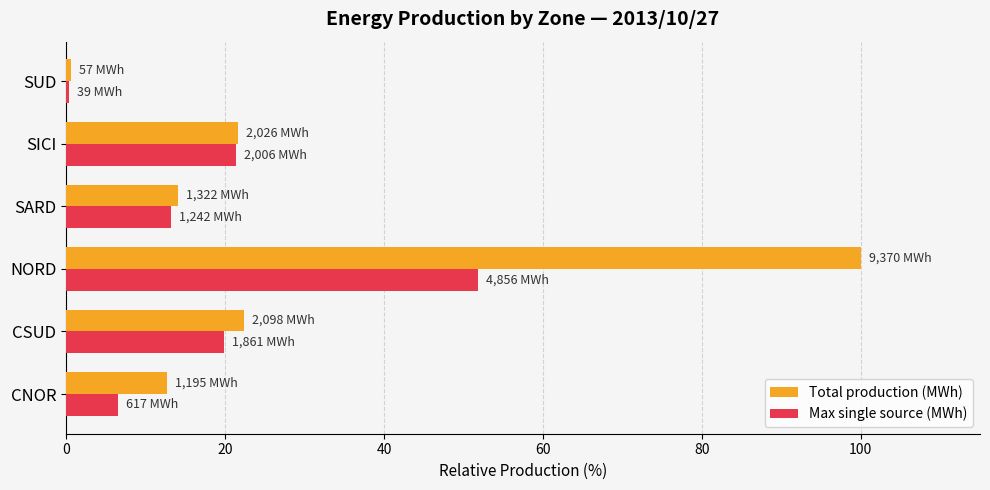

What is the highest value of the Total production (MWh) series?

100.0